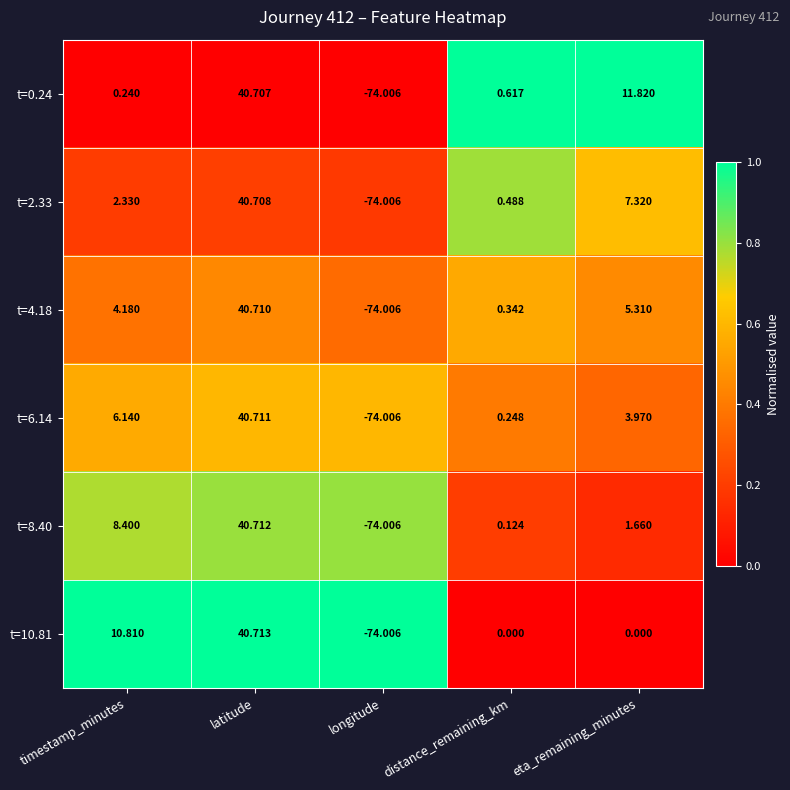

Is the value of t=0.24 at distance_remaining_km greater than the value of t=2.33 at eta_remaining_minutes?

No